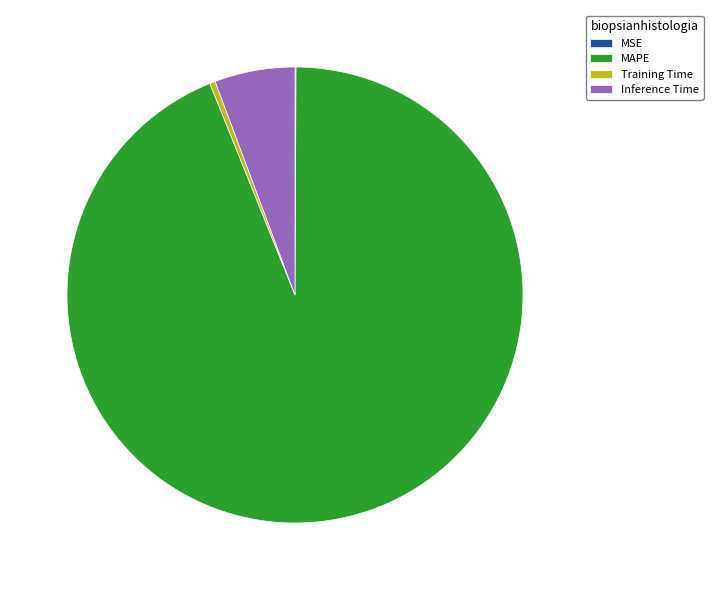

Which has a higher value, Training Time or Inference Time?

Inference Time